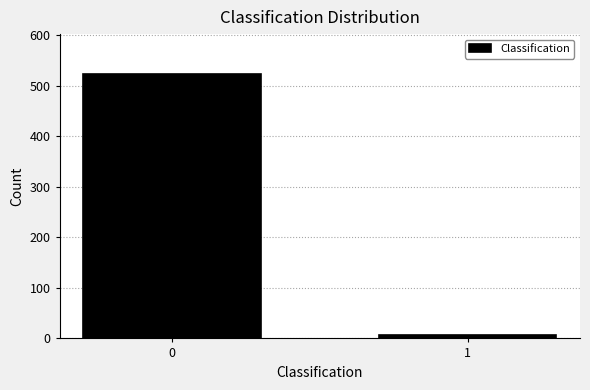

Reading left to right, what are all the values shown in this chart?

524	6